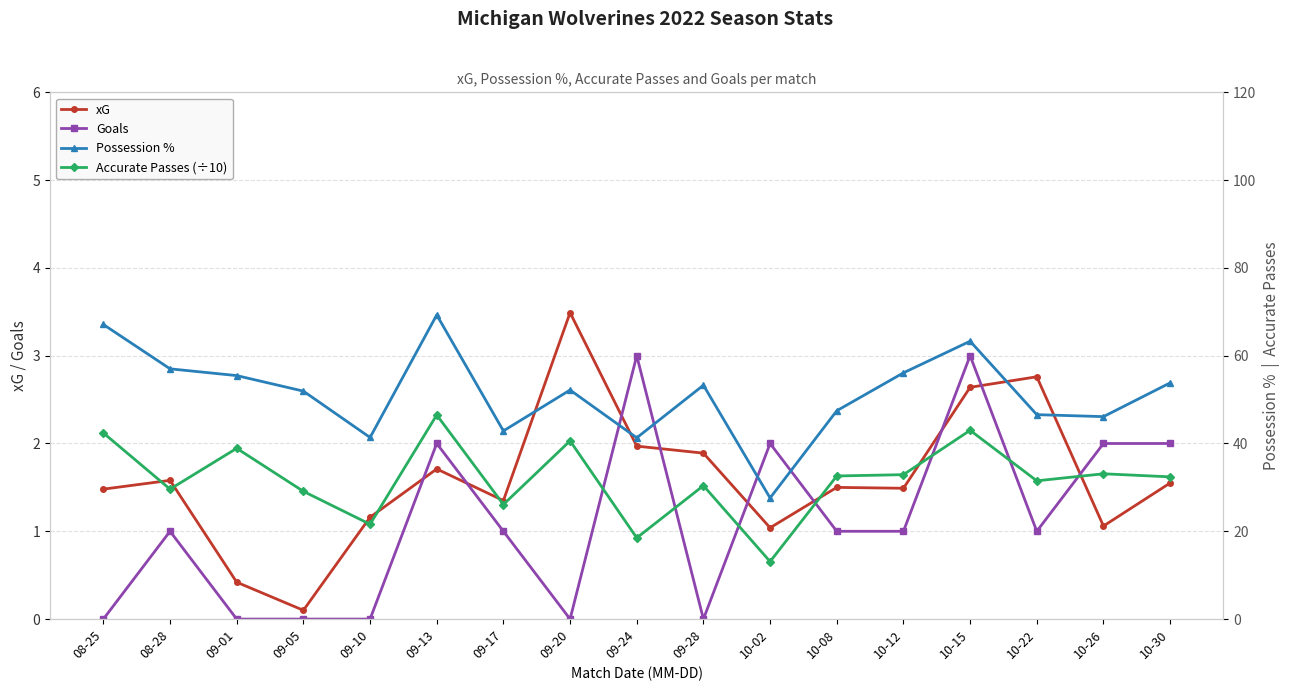

List the labels in order of xG value, largest first.

09-20, 10-22, 10-15, 09-24, 09-28, 09-13, 08-28, 10-30, 10-08, 10-12, 08-25, 09-17, 09-10, 10-26, 10-02, 09-01, 09-05